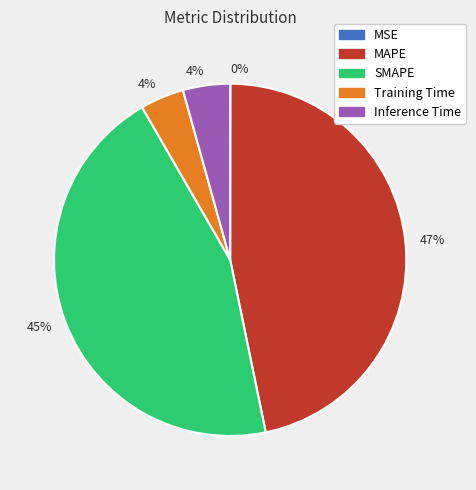

Between Training Time and MAPE, which is larger?

MAPE